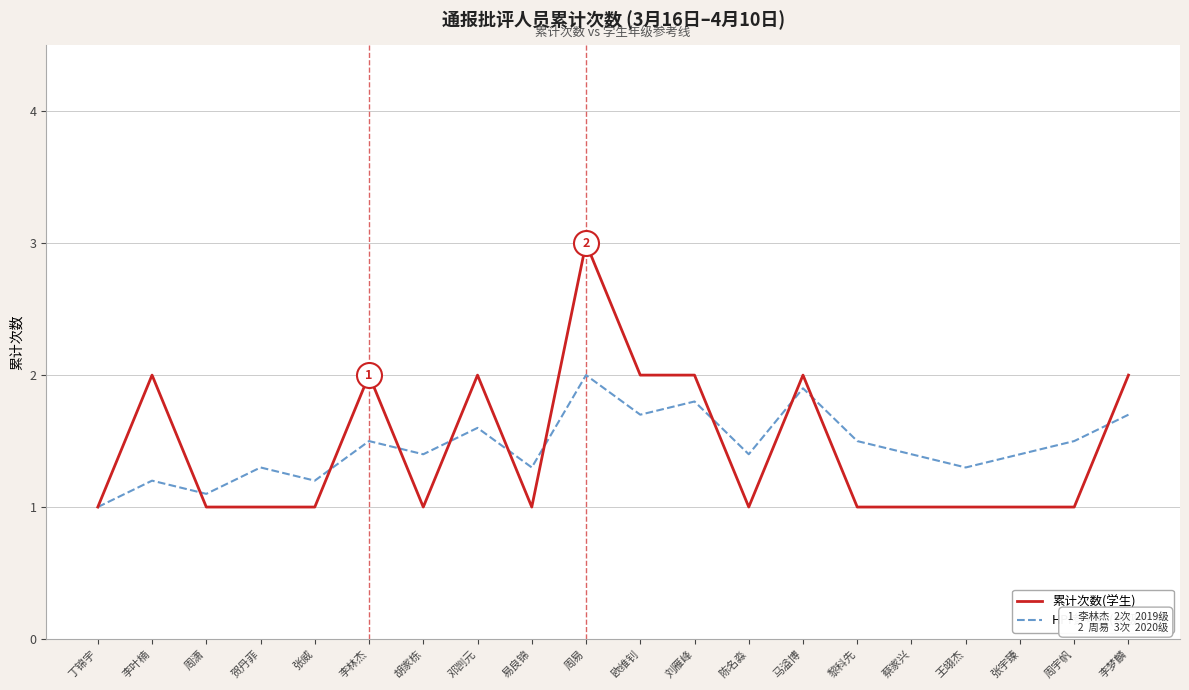

Between 周易 and 黎科先, which series saw the biggest shift?

累计次数(学生)